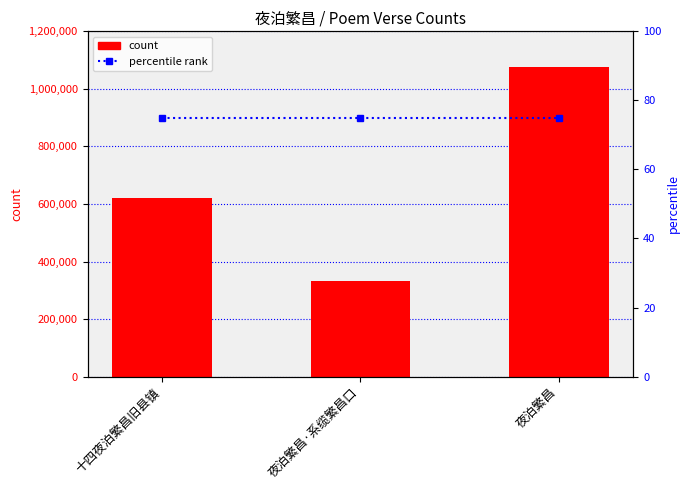

At which label is percentile rank closest to 75?

十四夜泊繁昌旧县镇